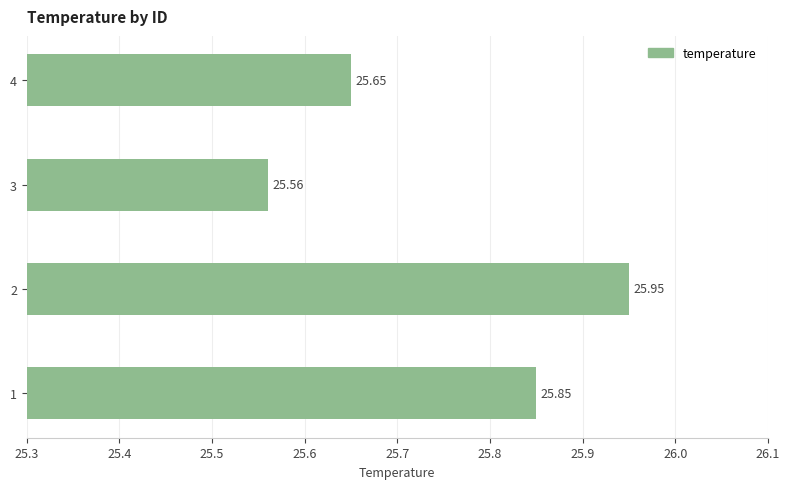

What is the difference between the maximum and minimum values?

0.4